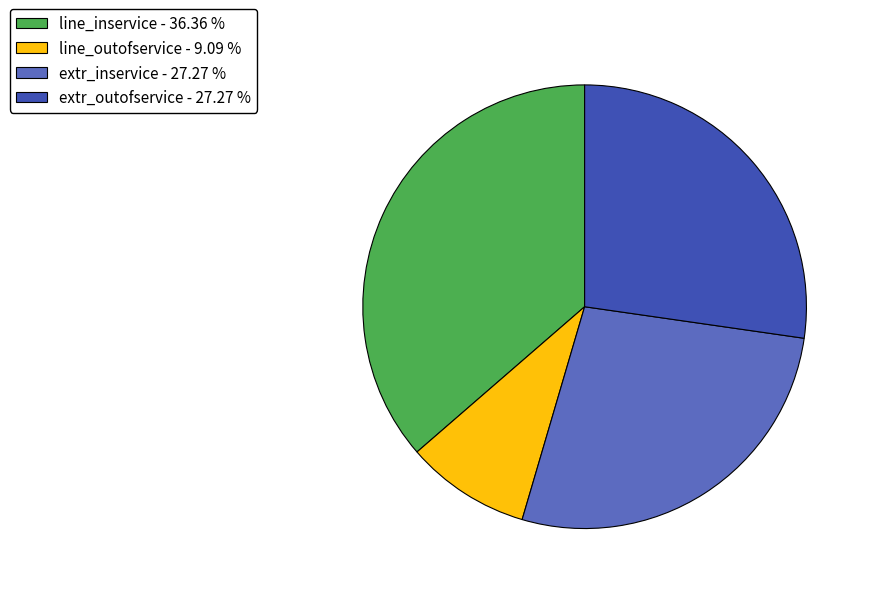

What is the smallest slice in the pie chart?

line_outofservice - 9.09 %